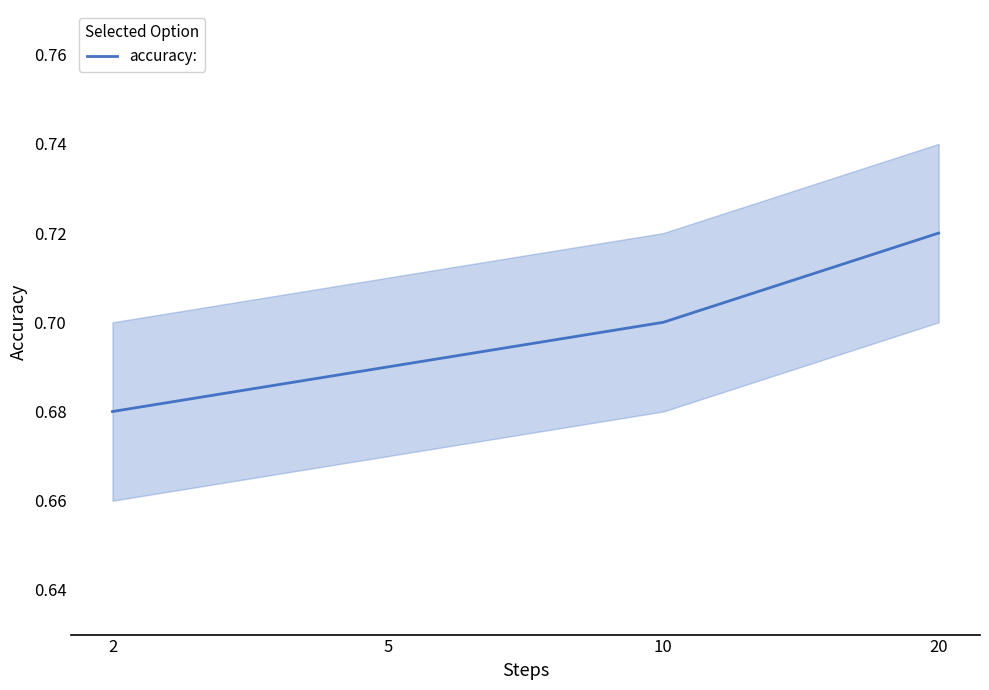

The value at 2 is 0.7. True or false?

True